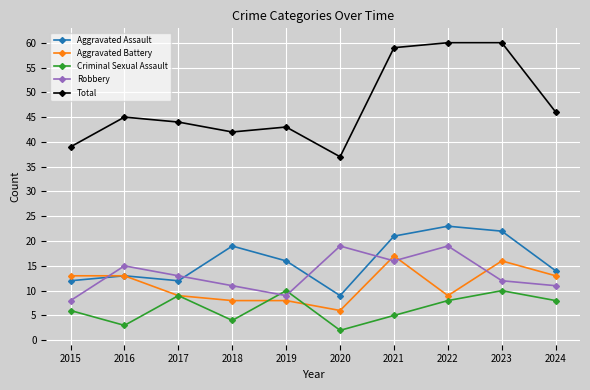

Which series has the largest range (max minus min)?

Total